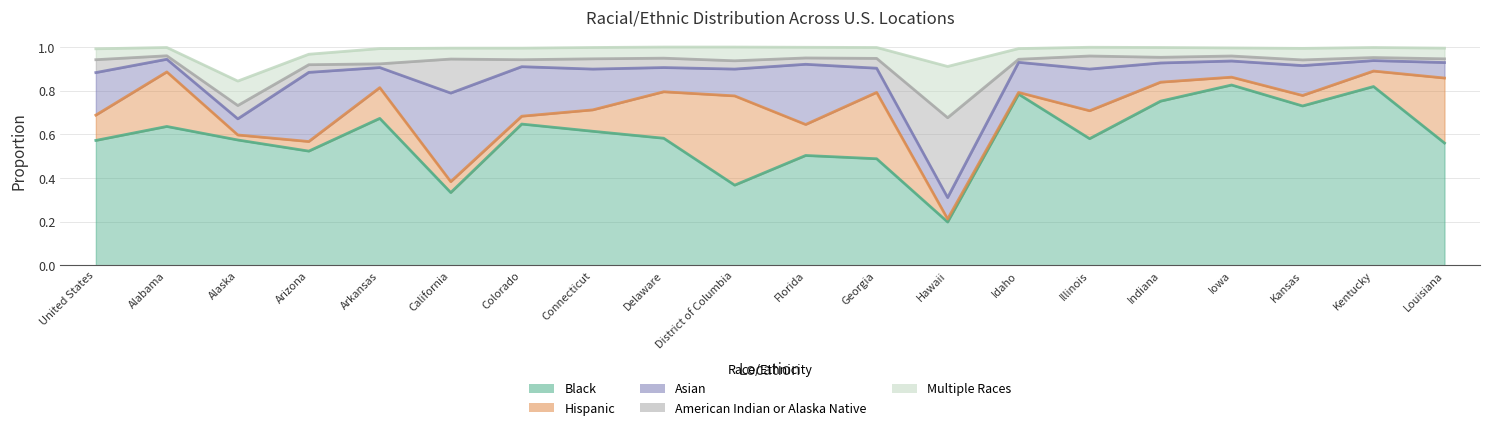

Reading left to right, transcribe all the data shown in this chart.

Black: 0.6	0.6	0.6	0.5	0.7	0.3	0.6	0.6	0.6	0.4	0.5	0.5	0.2	0.8	0.6	0.8	0.8	0.7	0.8	0.6
Hispanic: 0.1	0.2	0.0	0.0	0.1	0.1	0.0	0.1	0.2	0.4	0.1	0.3	0.0	0.0	0.1	0.1	0.0	0.0	0.1	0.3
Asian: 0.2	0.1	0.1	0.3	0.1	0.4	0.2	0.2	0.1	0.1	0.3	0.1	0.1	0.1	0.2	0.1	0.1	0.1	0.0	0.1
American Indian or Alaska Native: 0.1	0.0	0.1	0.0	0.0	0.2	0.0	0.0	0.0	0.0	0.0	0.0	0.4	0.0	0.1	0.0	0.0	0.0	0.0	0.0
Multiple Races: 0.1	0.0	0.1	0.0	0.1	0.1	0.1	0.1	0.1	0.1	0.0	0.1	0.2	0.0	0.0	0.0	0.0	0.1	0.0	0.0